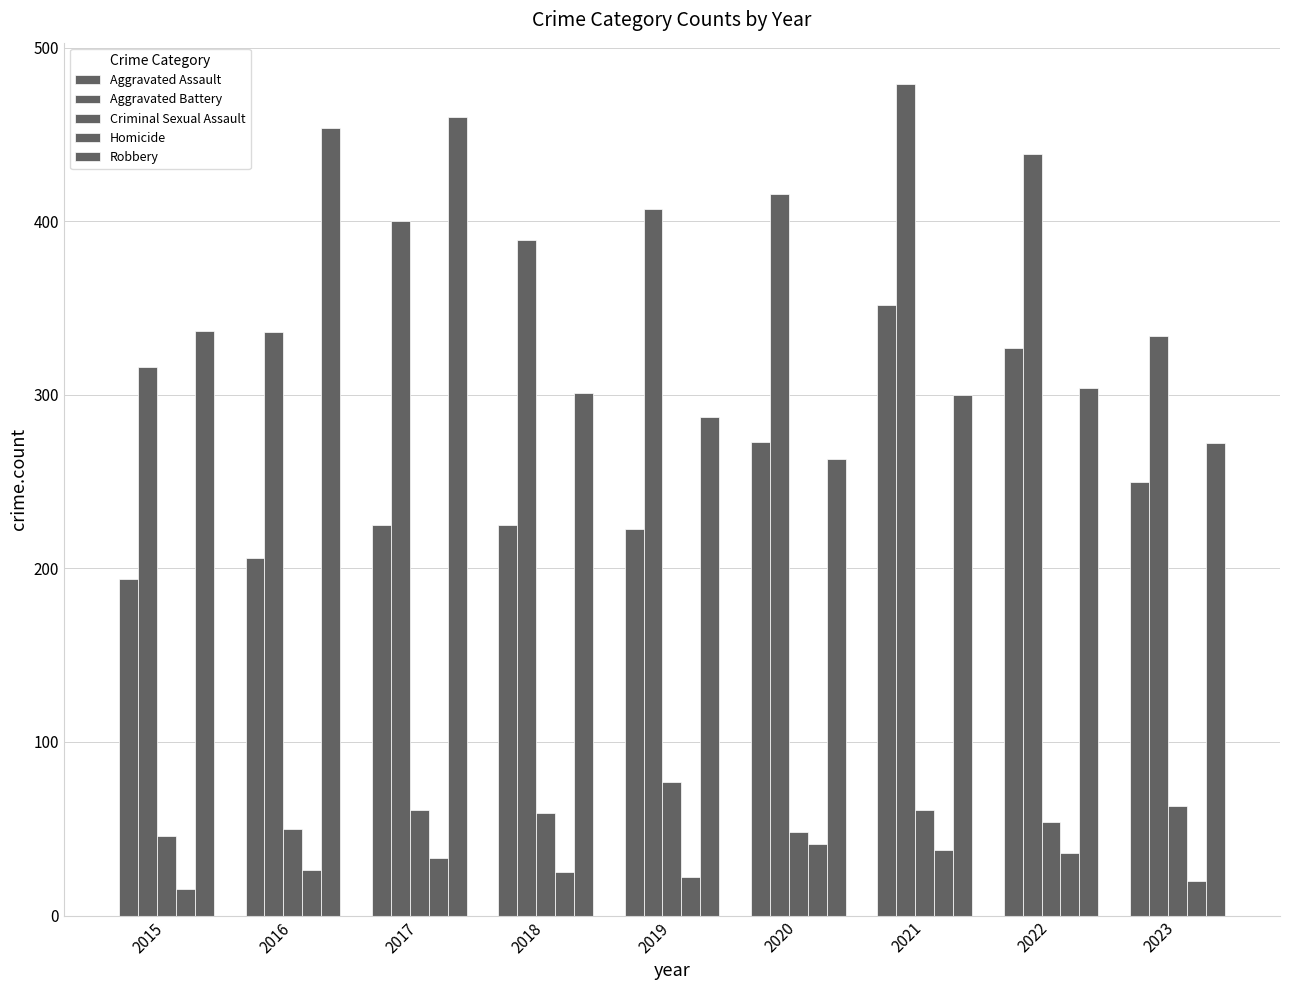

Between 2017 and 2021, which series saw the biggest shift?

Robbery